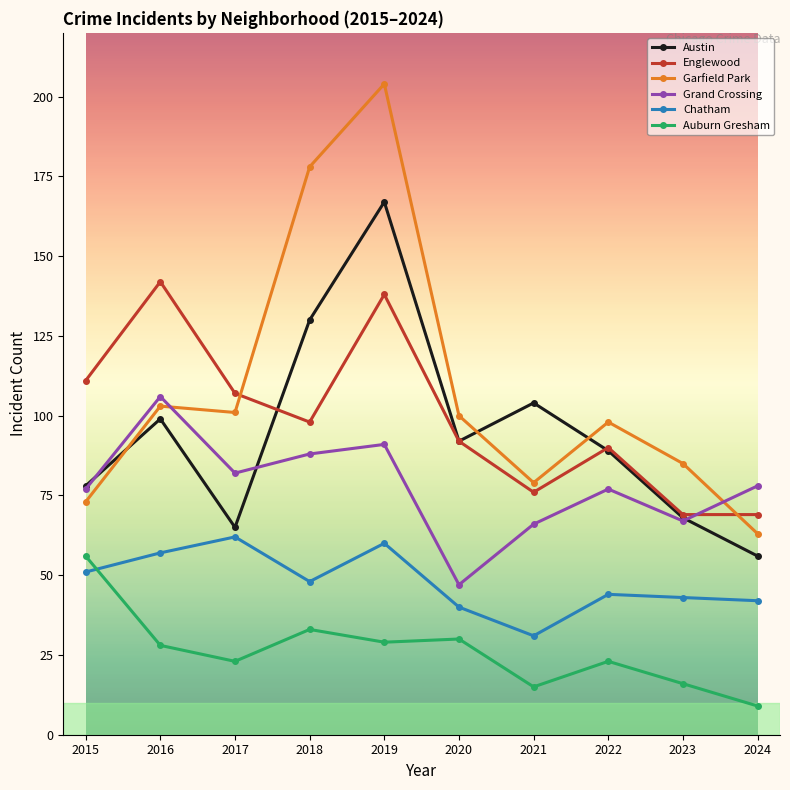

Reading left to right, list all the values displayed in this chart.

Austin: 78	99	65	130	167	92	104	89	68	56
Englewood: 111	142	107	98	138	92	76	90	69	69
Garfield Park: 73	103	101	178	204	100	79	98	85	63
Grand Crossing: 77	106	82	88	91	47	66	77	67	78
Chatham: 51	57	62	48	60	40	31	44	43	42
Auburn Gresham: 56	28	23	33	29	30	15	23	16	9